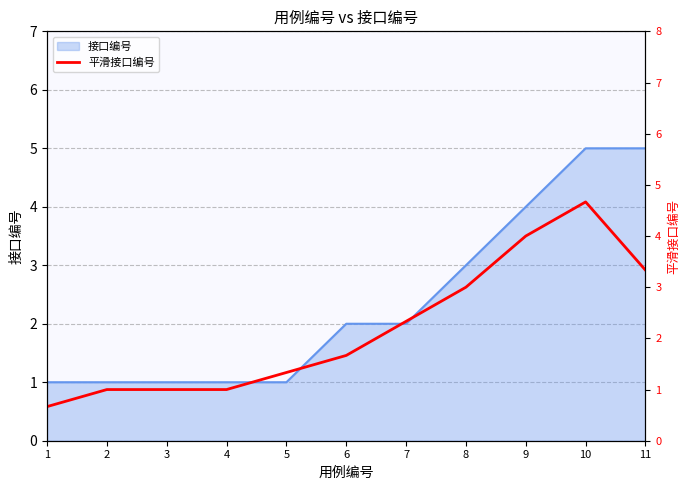

The value at 11 is 5.3. True or false?

False